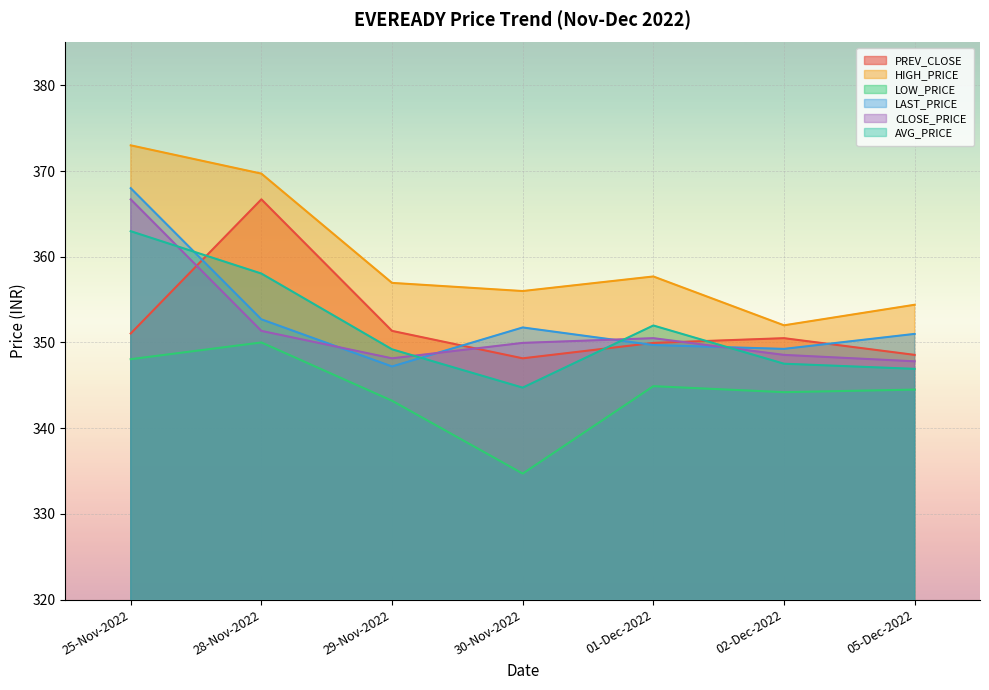

Between 30-Nov-2022 and 05-Dec-2022, which is larger?

05-Dec-2022